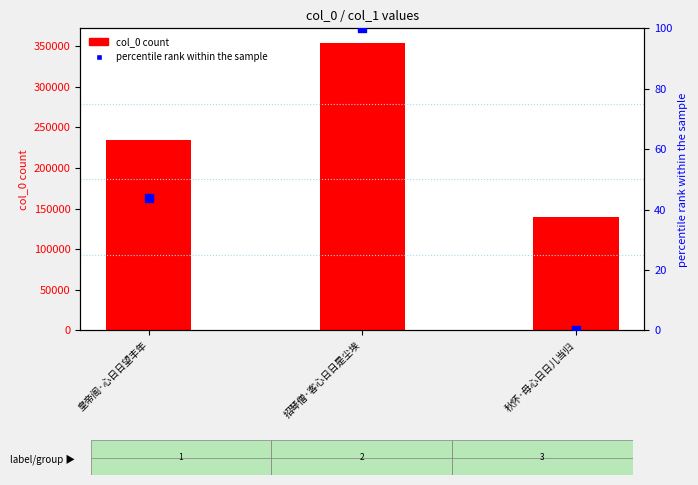

Is the value of percentile rank within the sample at 皇帝阁·心日日望丰年 greater than the value of col_0 at 招琴僧·客心日日是尘埃?

No